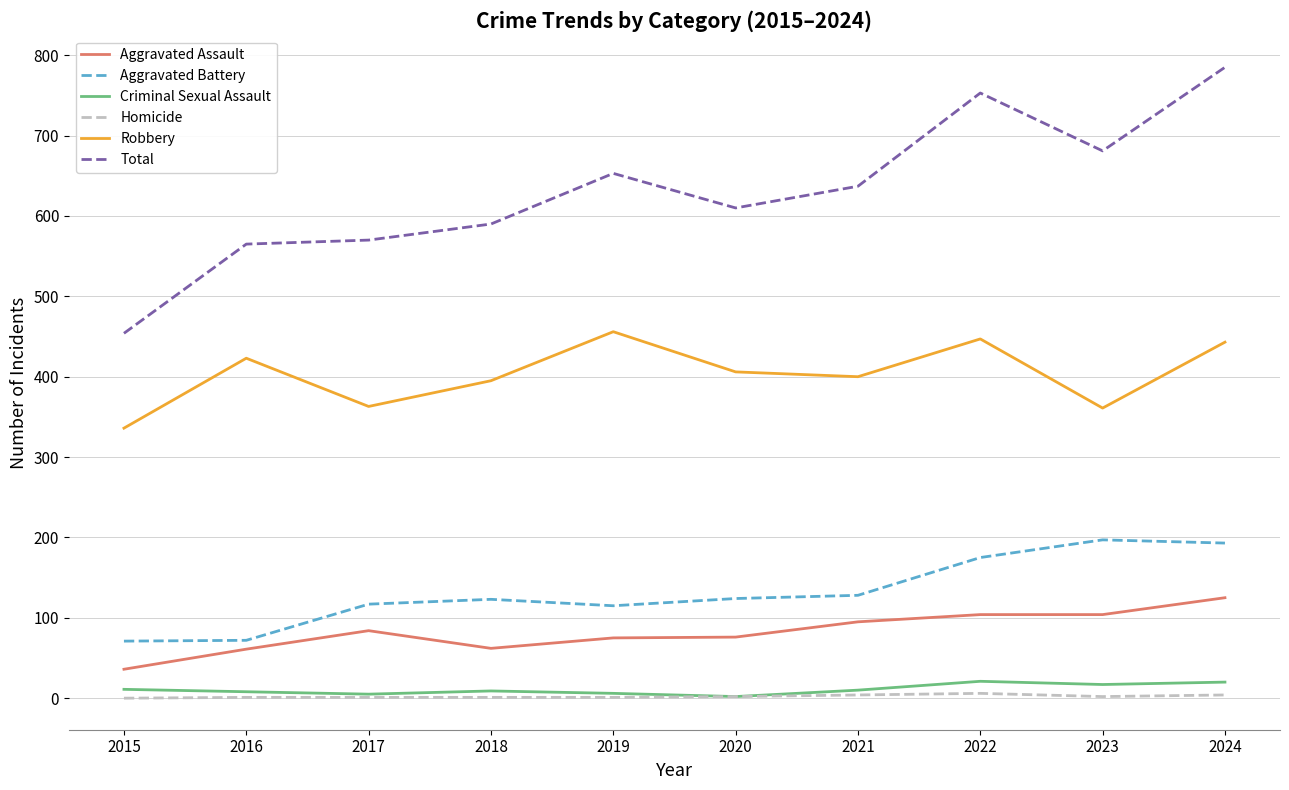

Read the Robbery value at 2021, to the nearest 5.

400